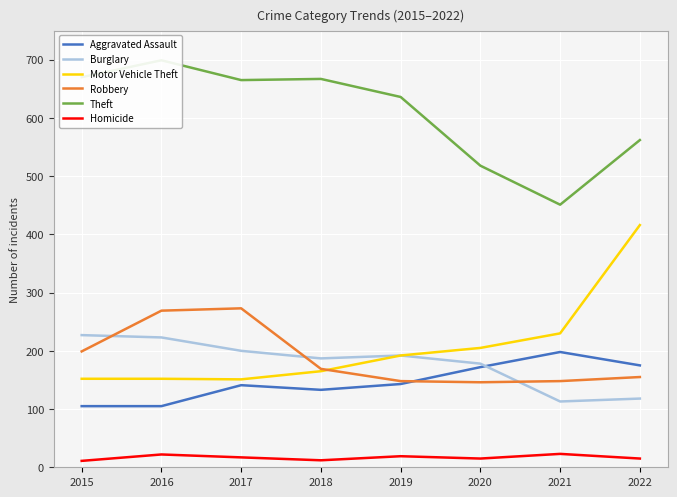

True or false: Motor Vehicle Theft has more than 0 points higher than both neighbors.

False